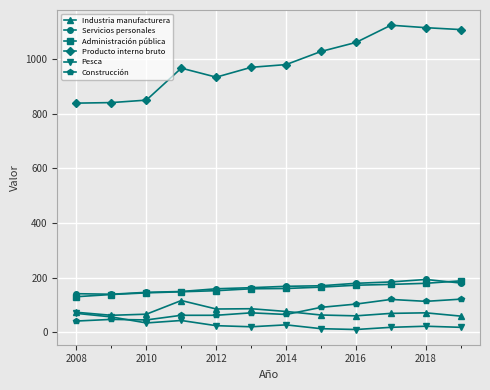

What is the maximum value shown in the chart?

1123